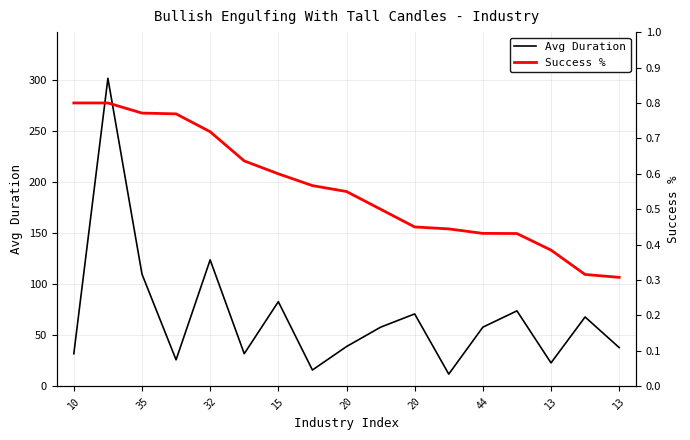

What is the difference between the maximum and minimum values in the Avg Duration series?

290